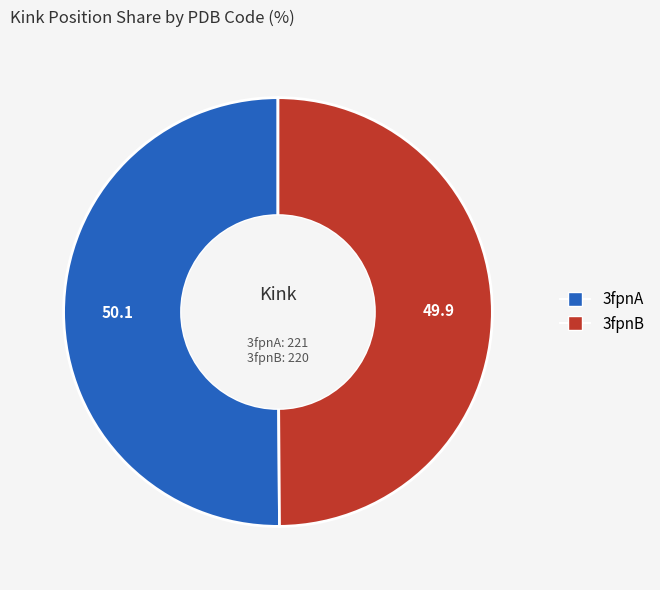

Is the sum of 3fpnA and 3fpnB greater than half?

Yes